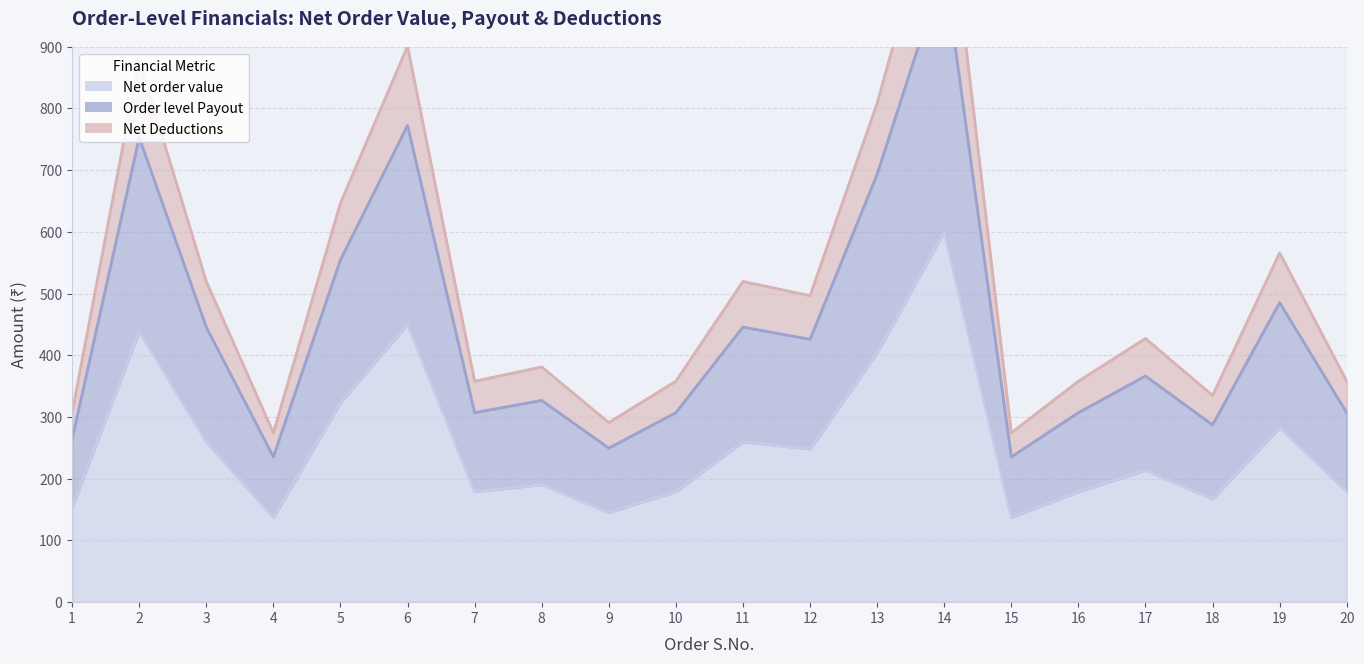

Where does the Net order value series first go above 213?

2